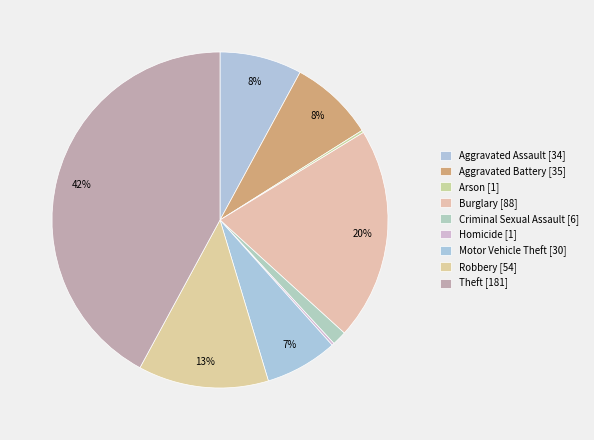

The Theft slice represents 42% of the pie. True or false?

True